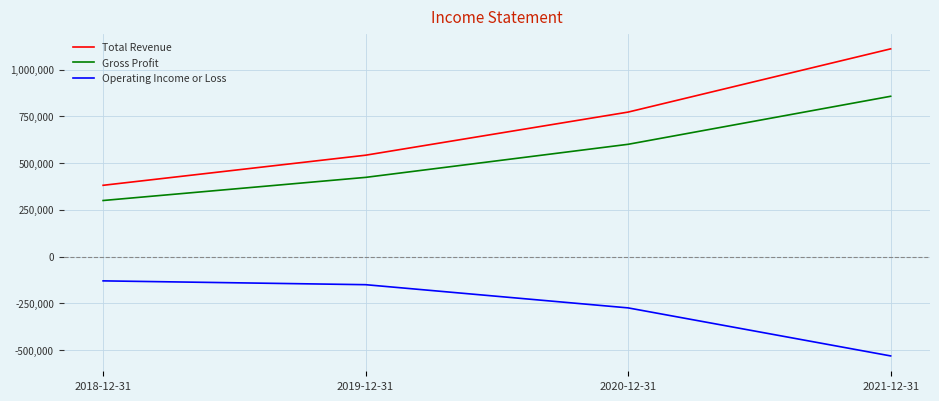

Between 2020-12-31 and 2021-12-31, which series saw the biggest shift?

Total Revenue